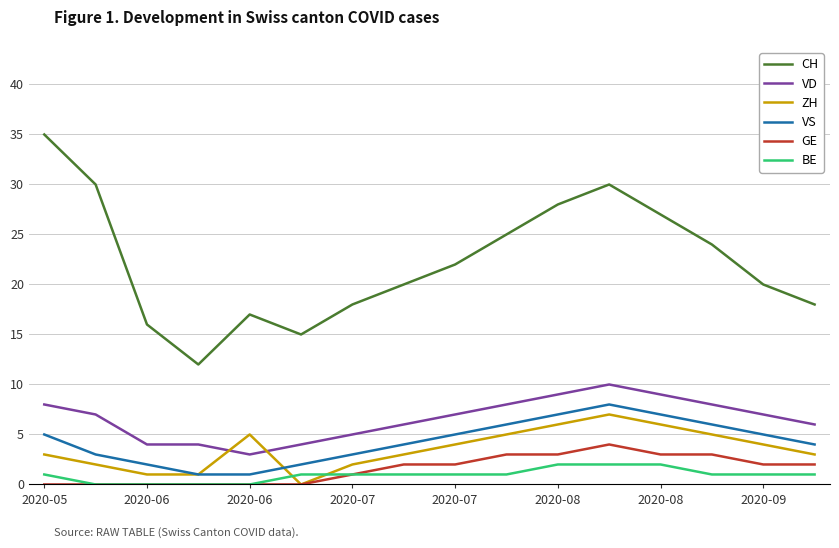

True or false: VD and CH intersect in this chart.

False